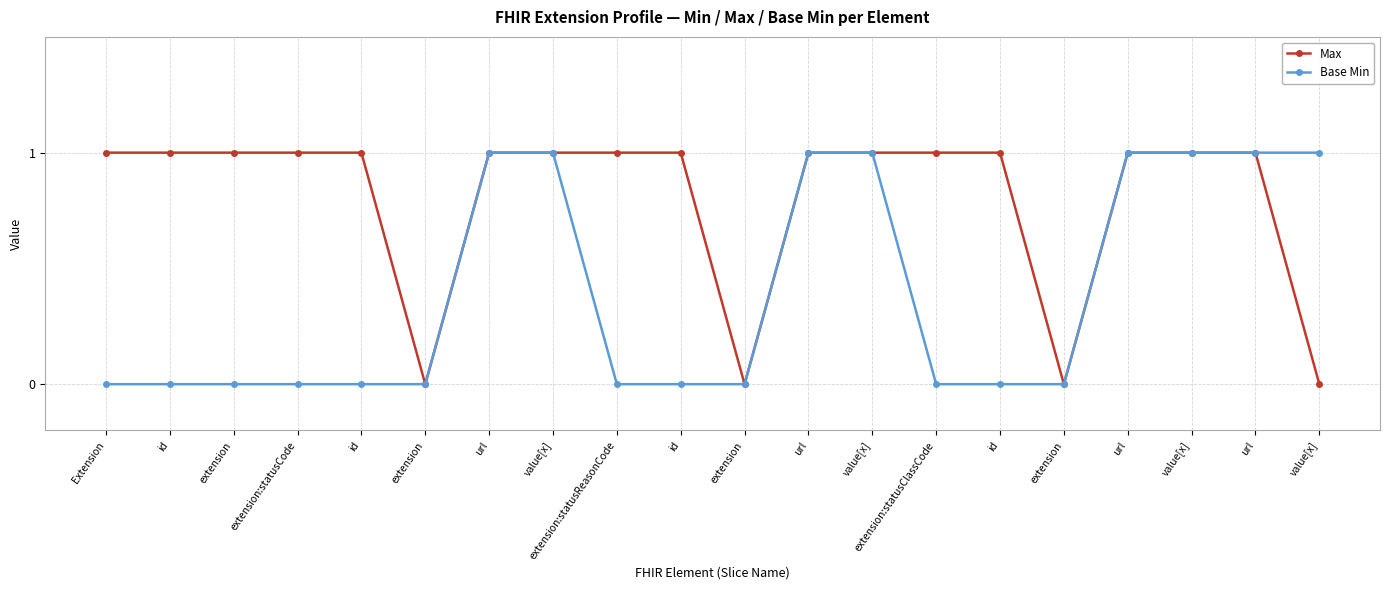

At which category is the sum across all series the highest?

url